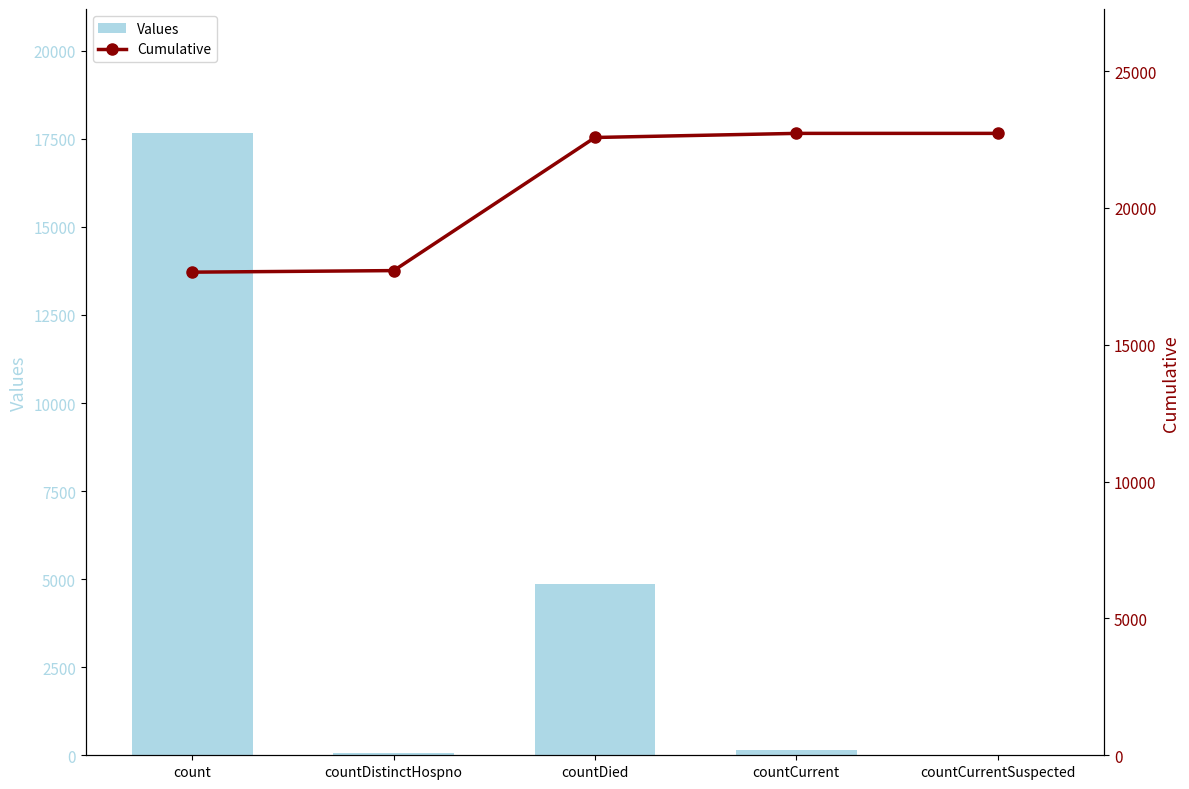

Which category has the lowest value in the Values series?

countCurrentSuspected